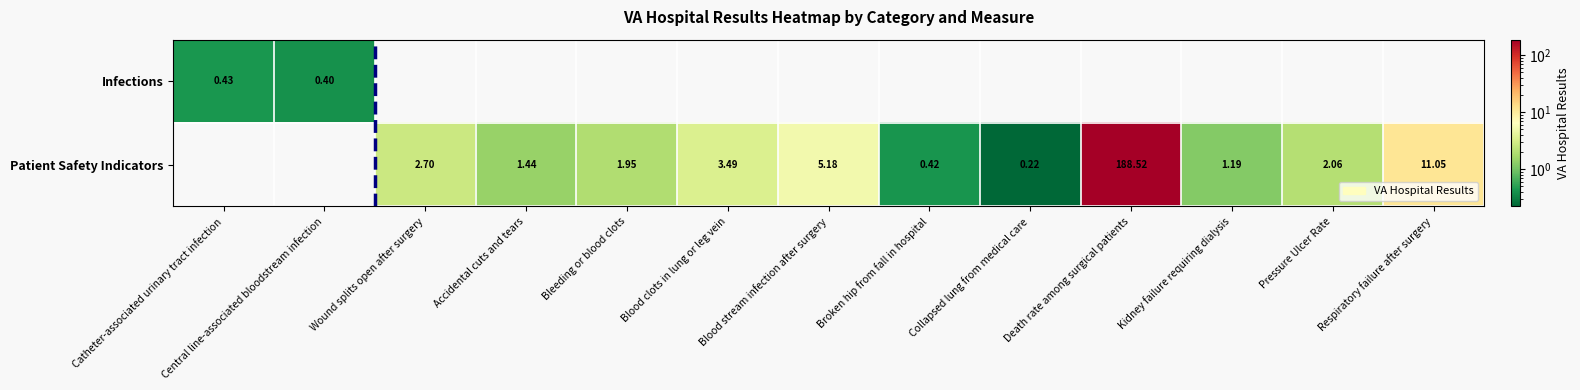

Which category has the lowest value across all series?

Collapsed lung from medical care